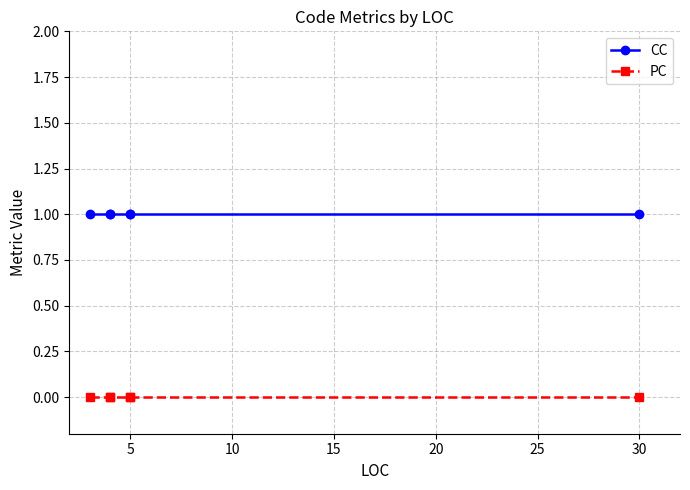

Which has a higher value, 30 or 5?

30